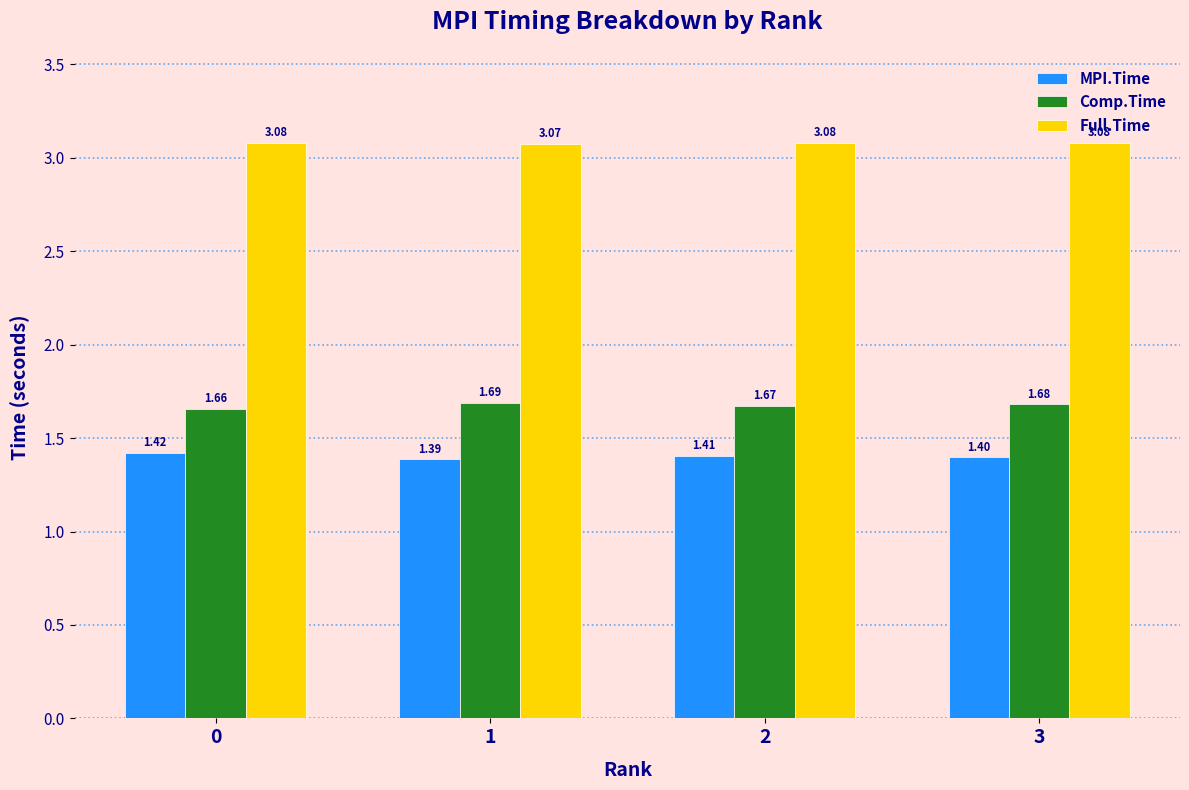

At 2, list the series in order from smallest to largest.

MPI.Time, Comp.Time, Full.Time